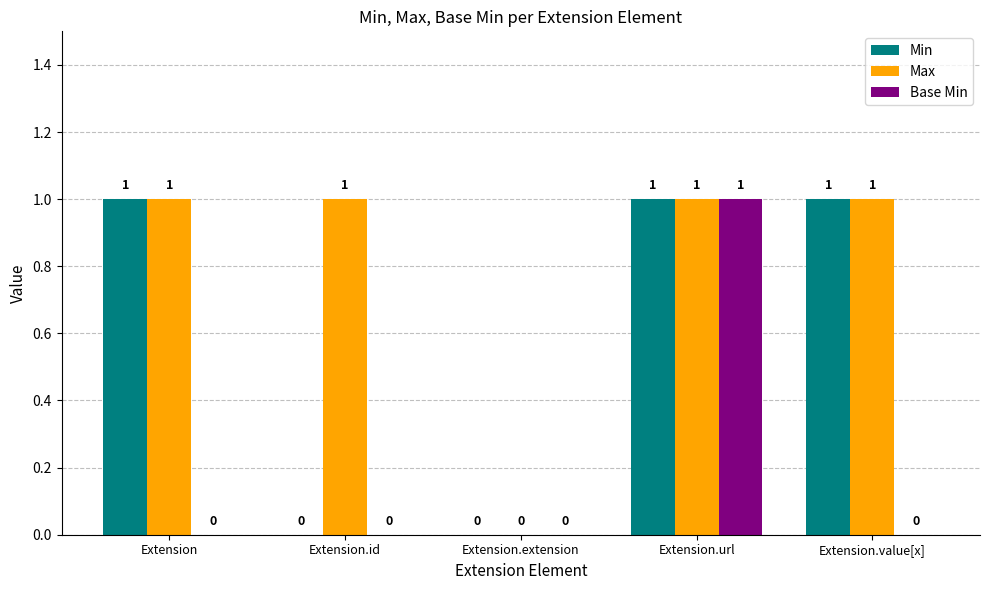

What is the total value across all series at Extension.id?

1